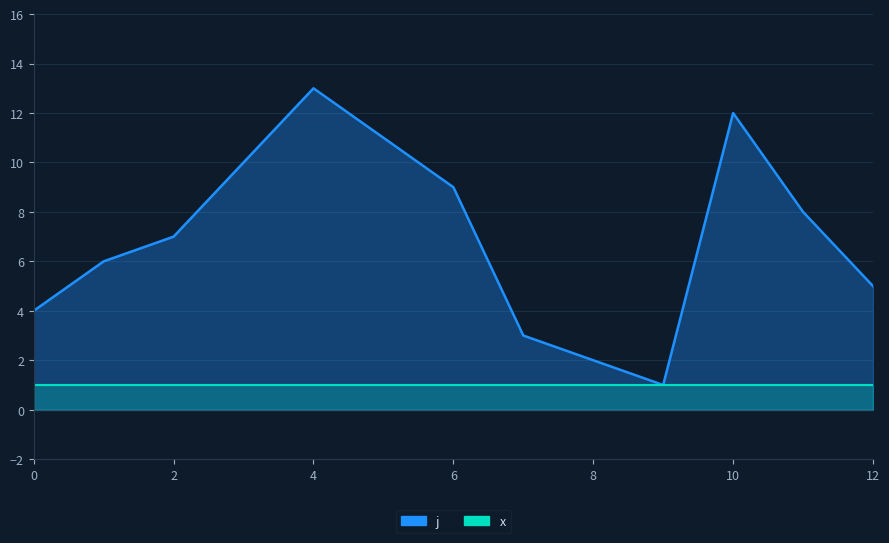

At which category does the data reach its first local valley?

9